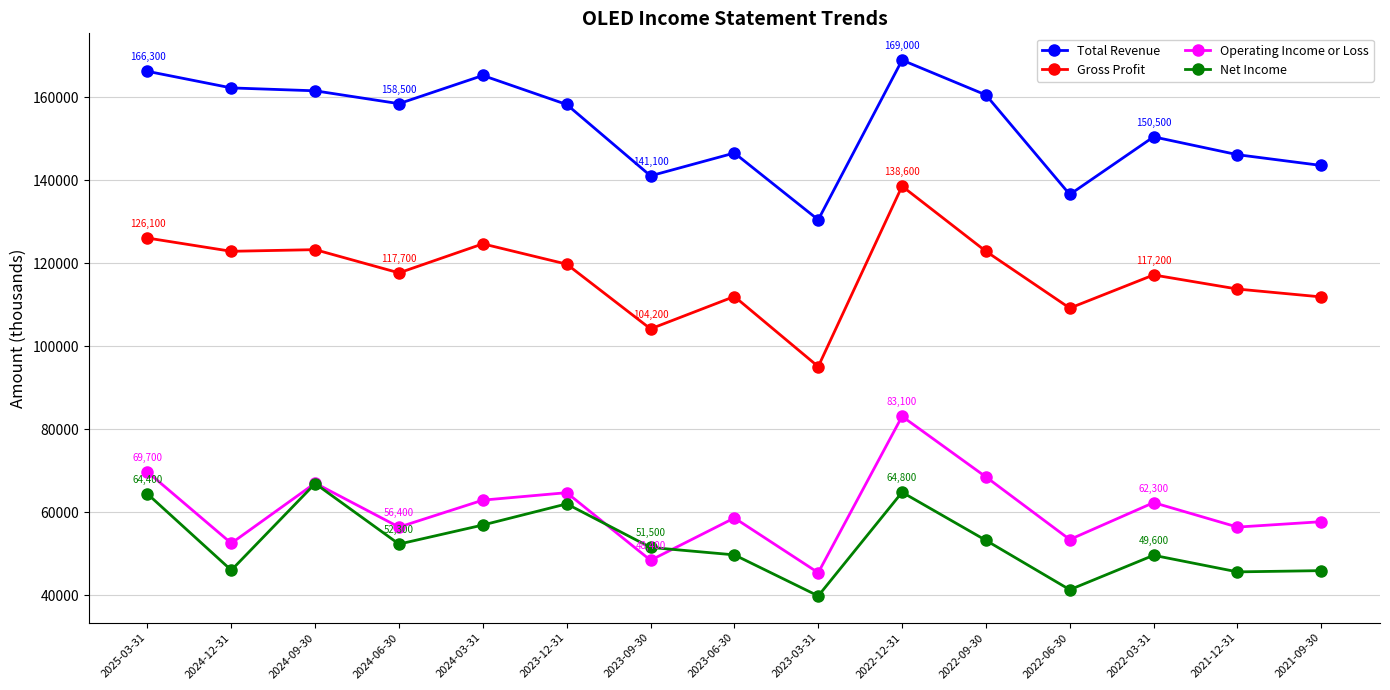

At 2024-03-31, list the series in order from largest to smallest.

Total Revenue, Gross Profit, Operating Income or Loss, Net Income